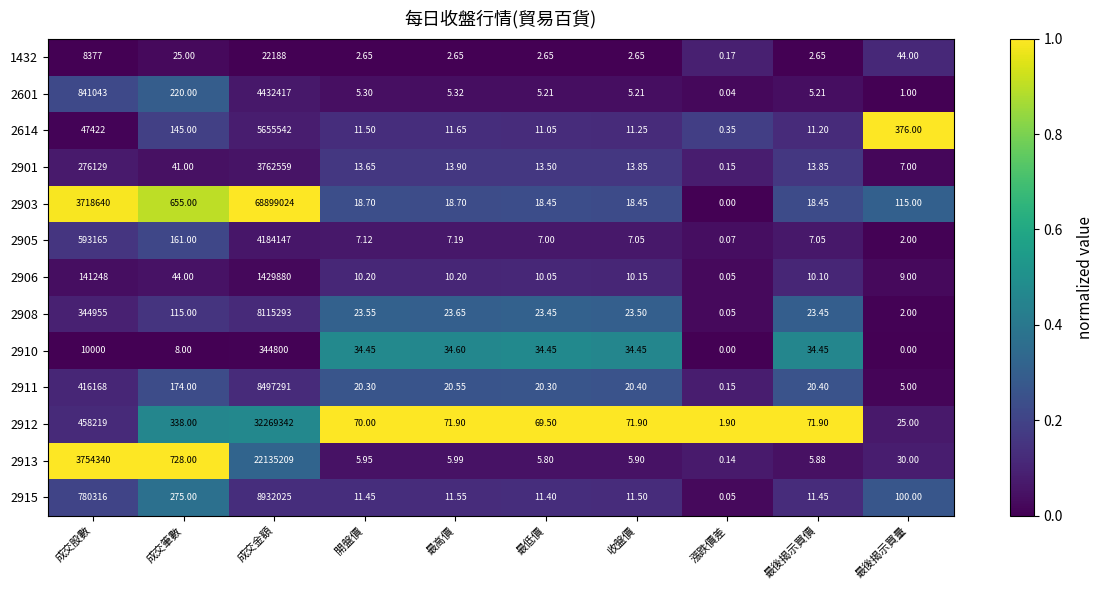

Is the value of 2614 at 收盤價 greater than the value of 2905 at 成交金額?

No